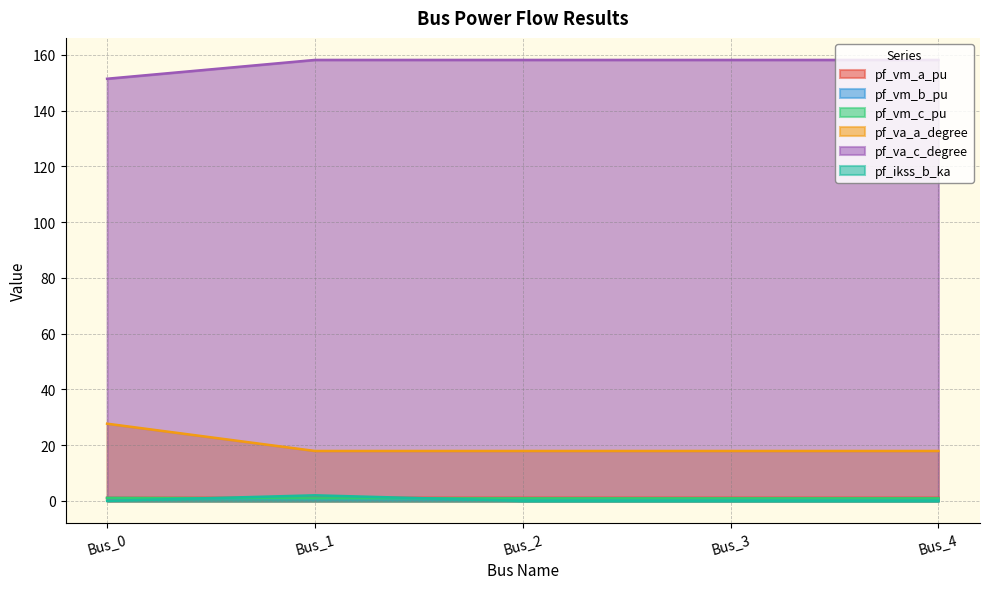

Is it true that pf_ikss_b_ka equals 0.0 at Bus_2?

True